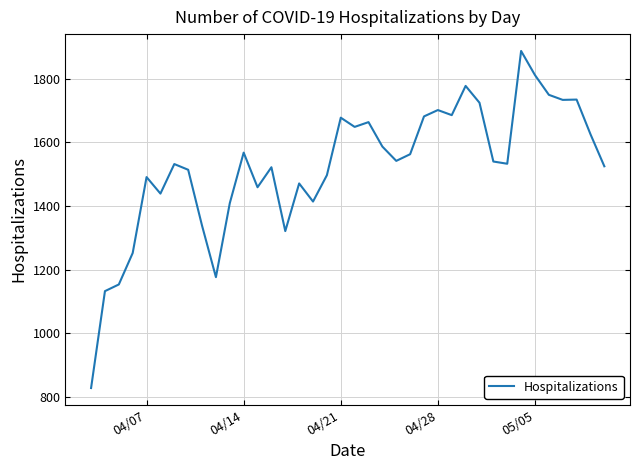

What is the maximum value shown in the chart?

1888